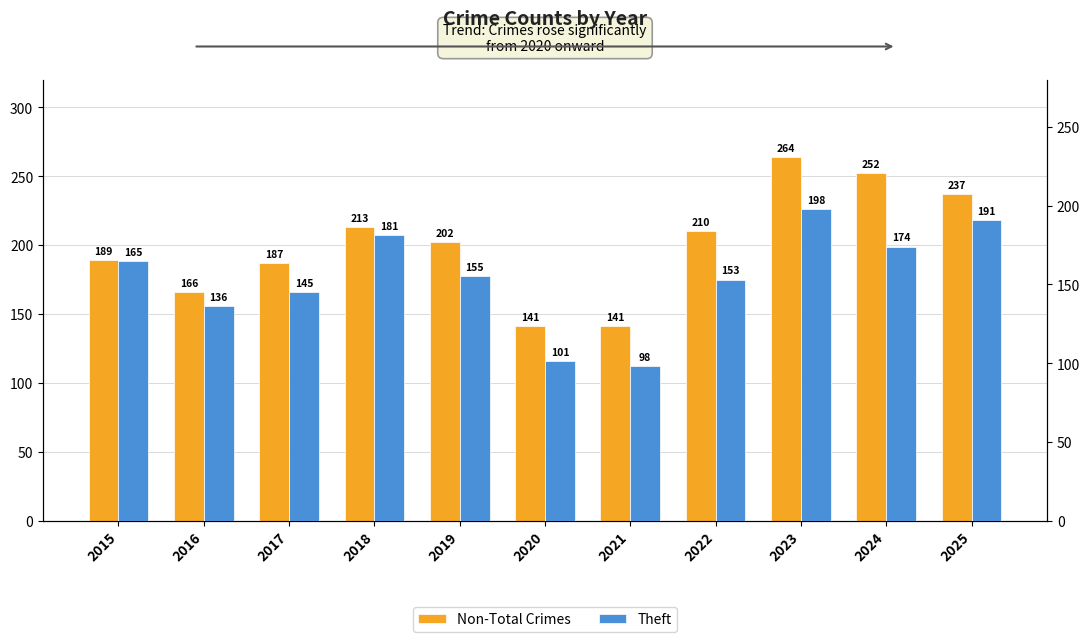

Between 2018 and 2021, which series saw the biggest shift?

Theft